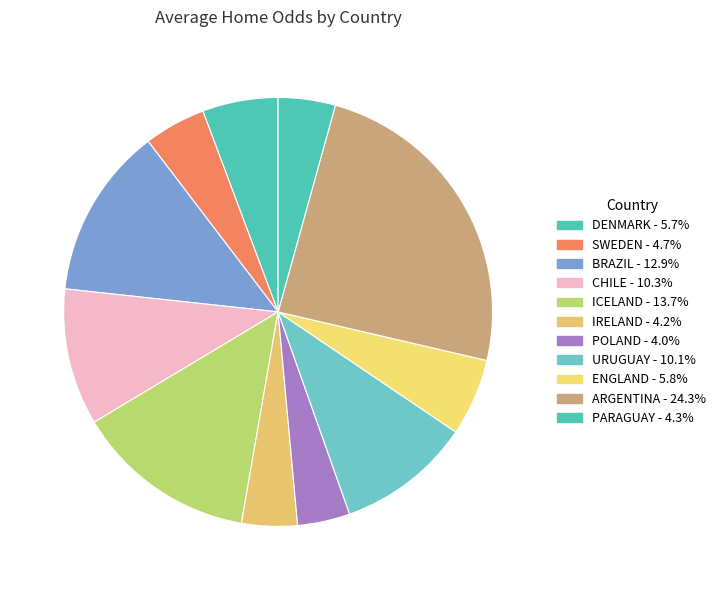

How many slices are in this pie chart?

11